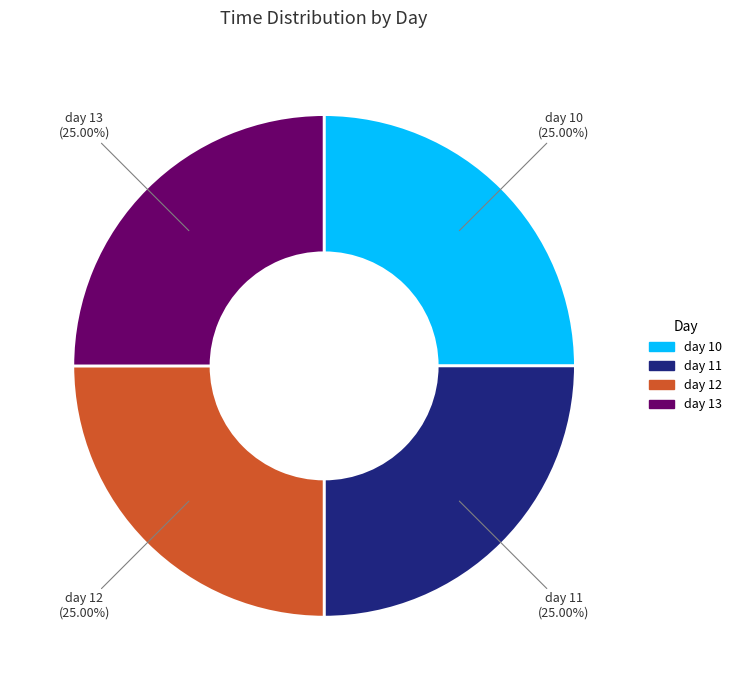

How many slices are in this pie chart?

4